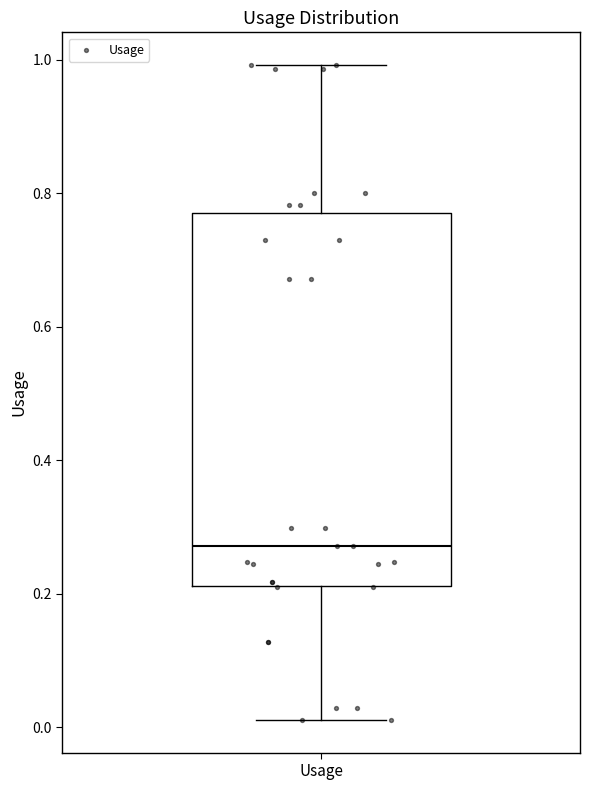

Transcribe this box plot: give where the median line is, the range the box spans, and where the two whiskers end, as read against the y-axis. The values are not printed on the chart, so give them approximately, as read against the axis.

median 0.28, box 0.22 to 0.76, whiskers 0.02 to 1.00